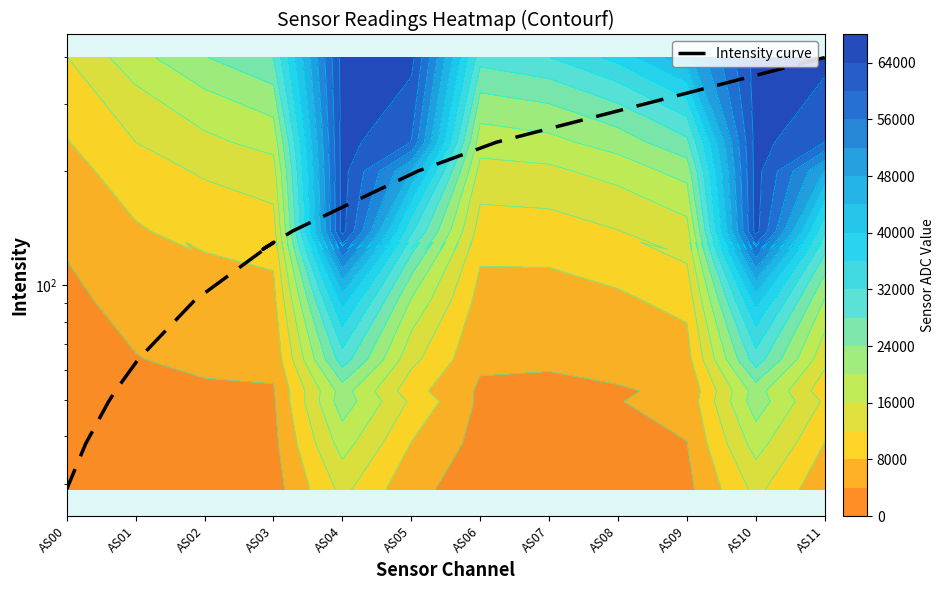

What is the average value?

129.4